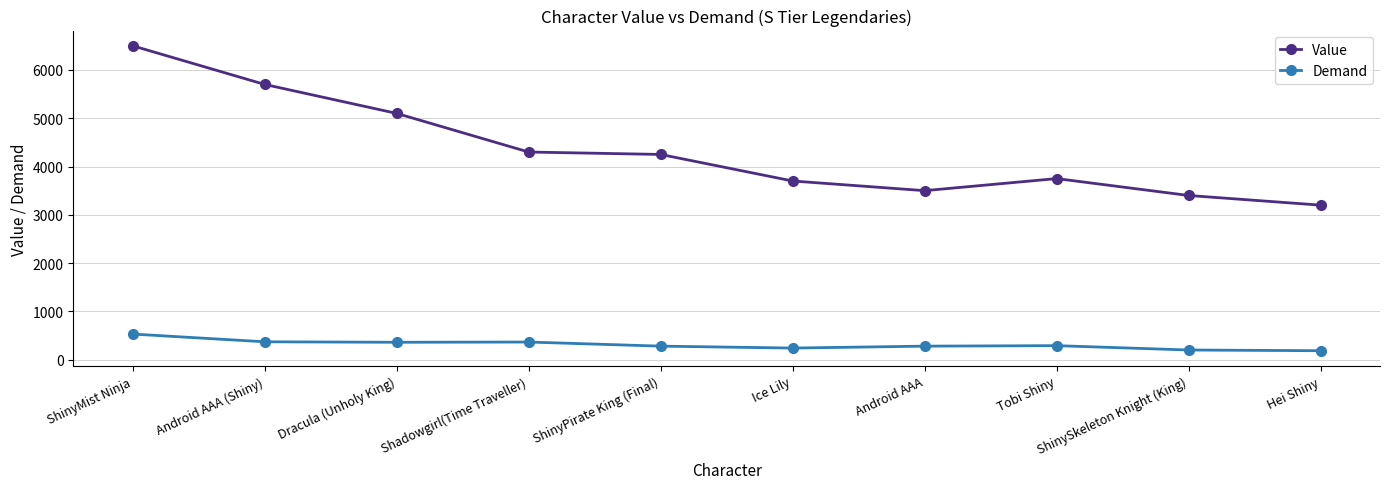

What is the difference between the highest and lowest values at ShinySkeleton Knight (King)?

3200